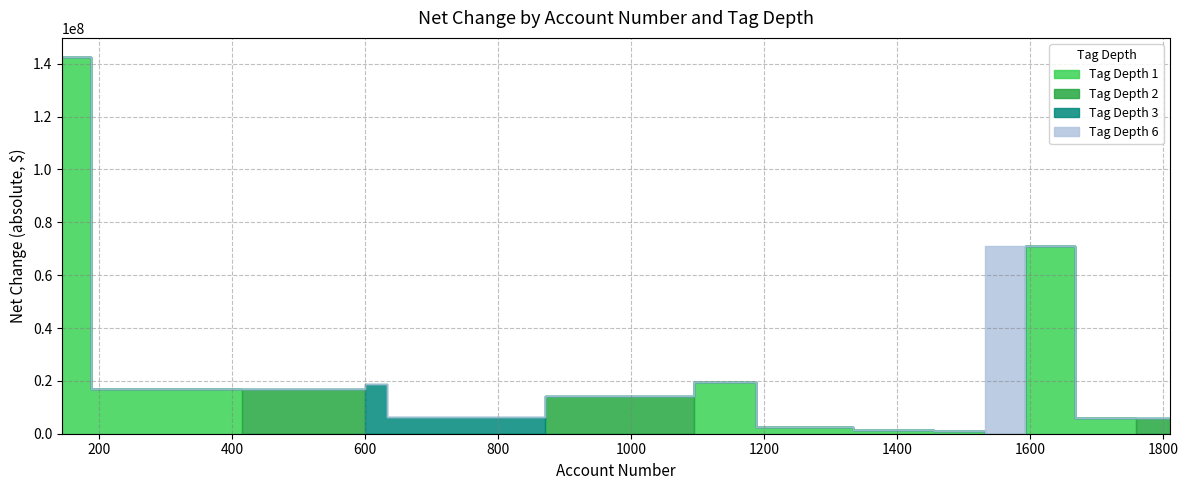

Does the chart have visible grid lines?

Yes